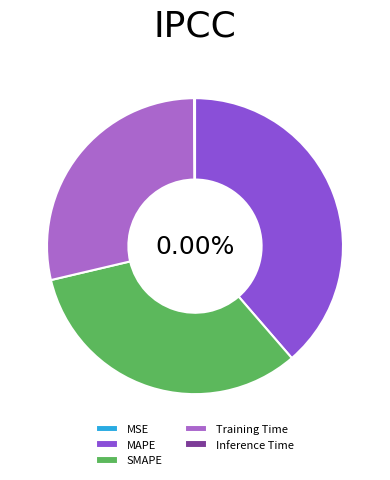

Does MAPE account for over 50% of the chart?

No